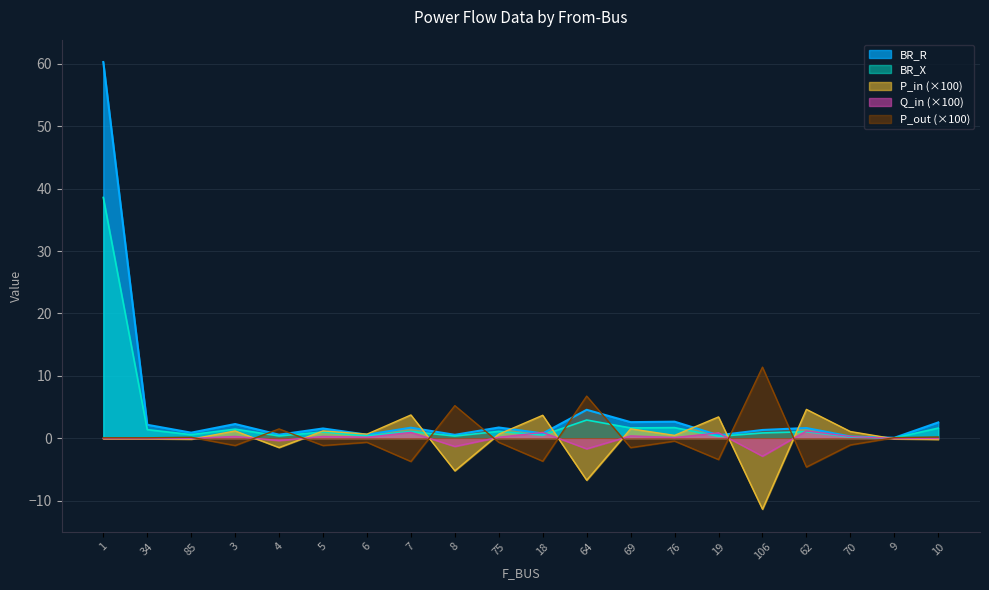

What is the label of the 5th point from the right?

106